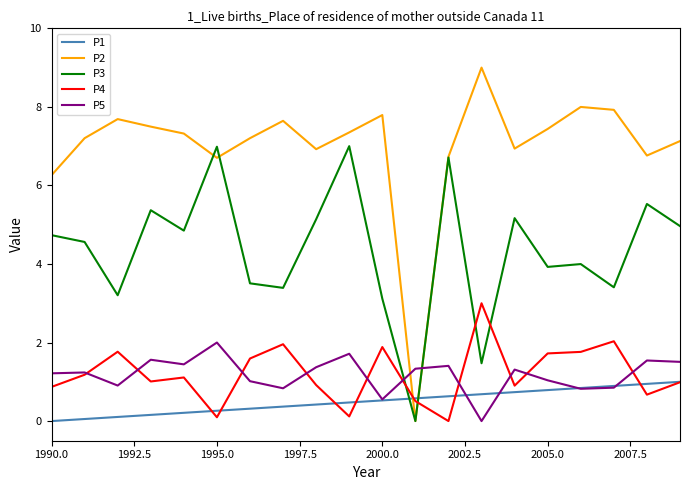

Which series has the widest spread of values?

P2